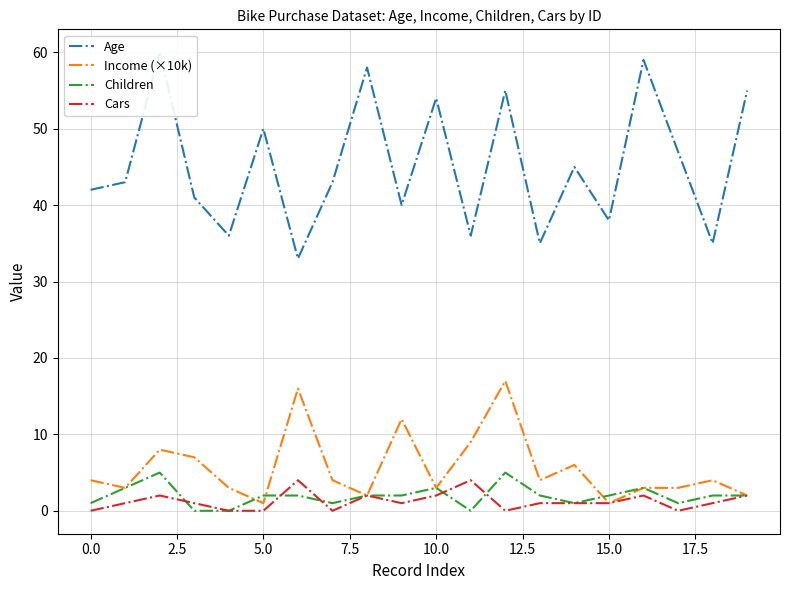

Does the chart display data point markers on the line(s)?

No